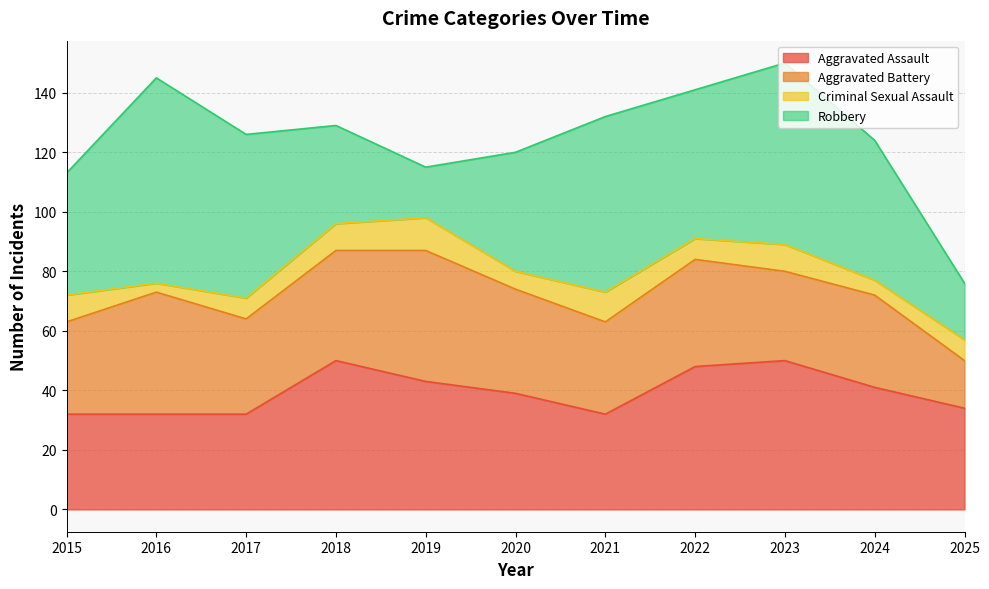

Between 2022 and 2025, which series saw the biggest shift?

Robbery